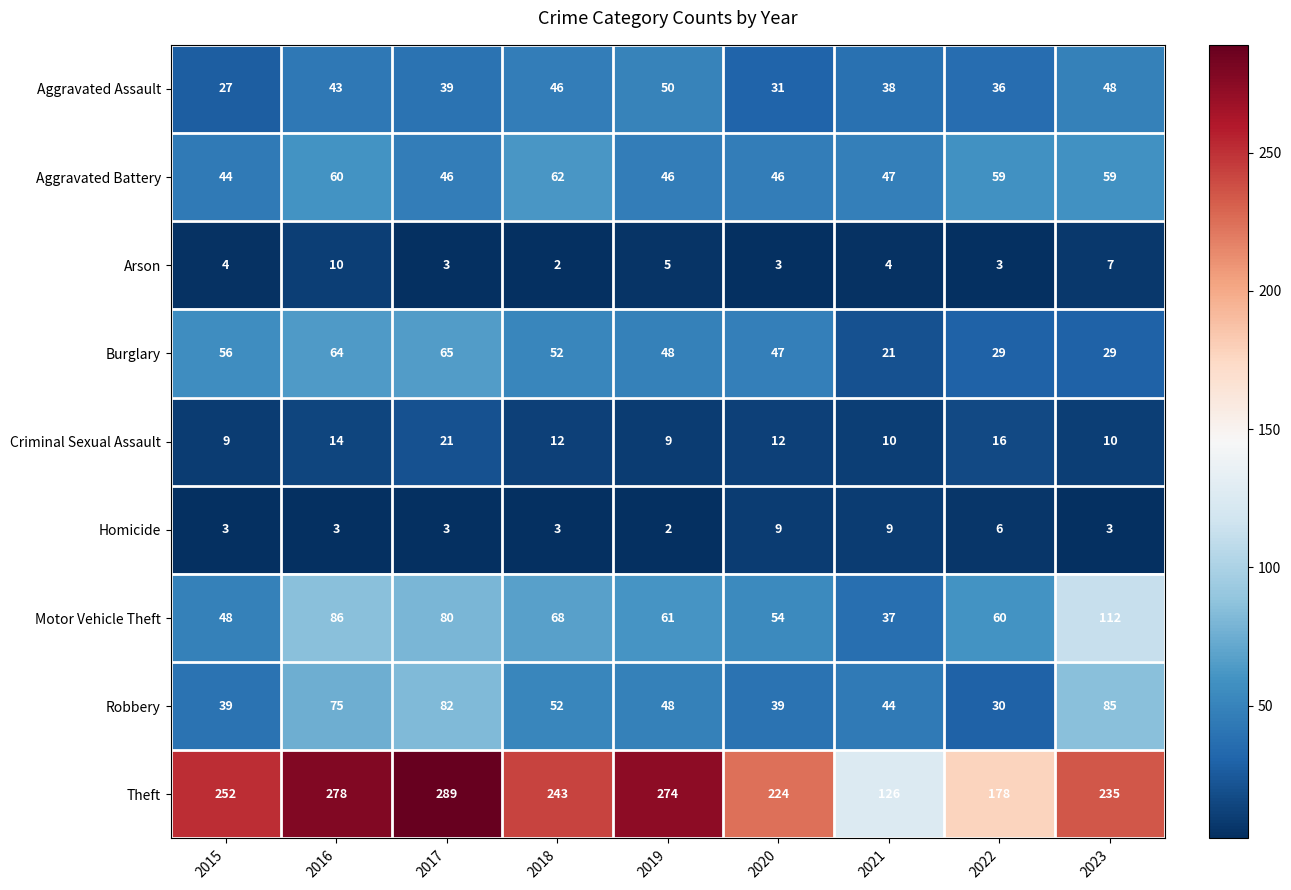

At which label does Burglary reach its peak?

2017